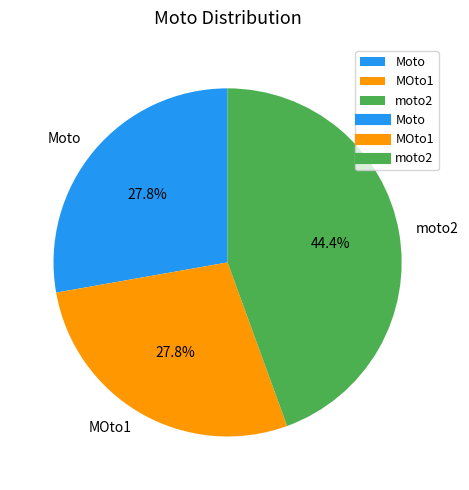

To the nearest percent, what is the difference between the moto2 and MOto1 slice percentages?

17%